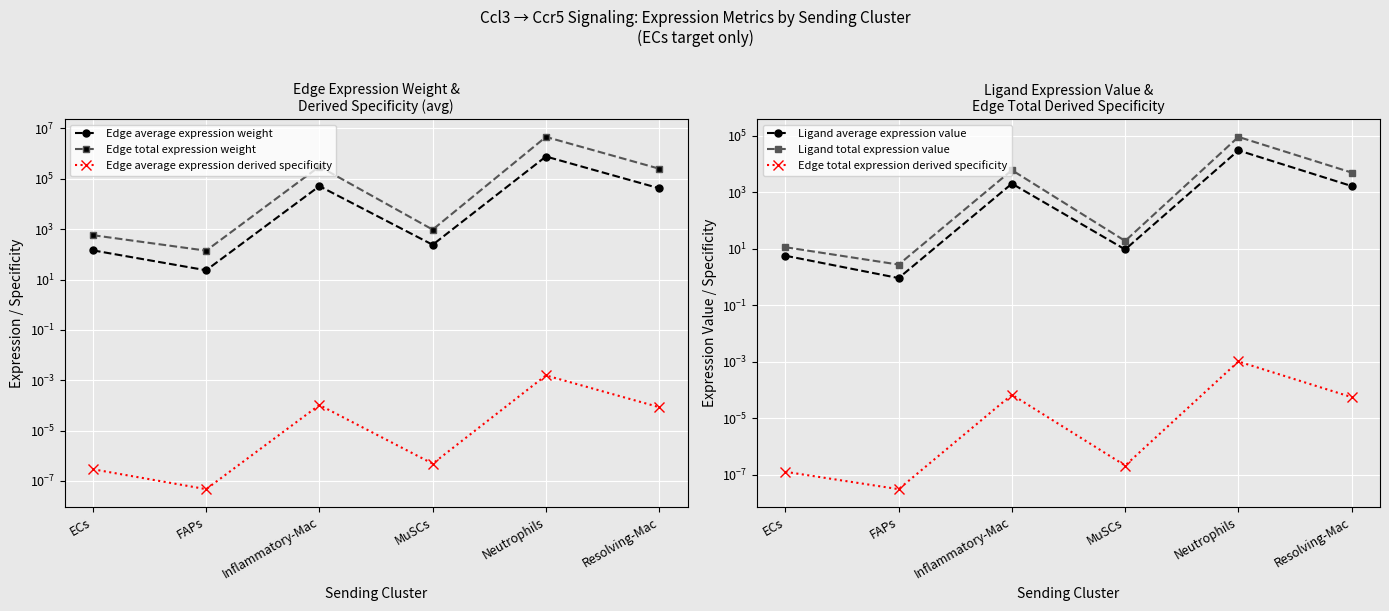

Rank the series by their maximum value, from lowest to highest.

Edge total expression derived specificity, Edge average expression derived specificity, Ligand average expression value, Ligand total expression value, Edge average expression weight, Edge total expression weight